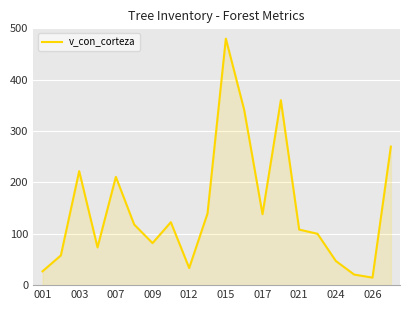

What is the difference between the maximum and minimum values?

465.4